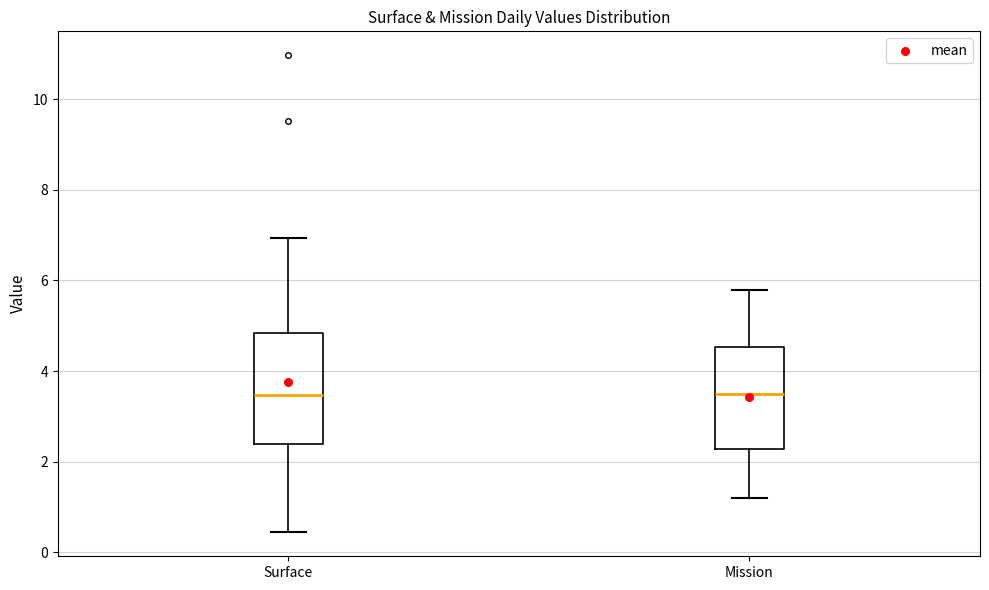

Reading left to right, read every box against the y-axis: the position of its median line, the range the box covers, and the ends of its whiskers. The values are not printed on the chart, so give them approximately, as read against the axis.

Surface: median 3.4, box 2.4 to 4.8, whiskers 0.4 to 7.0
Mission: median 3.6, box 2.2 to 4.6, whiskers 1.2 to 5.8